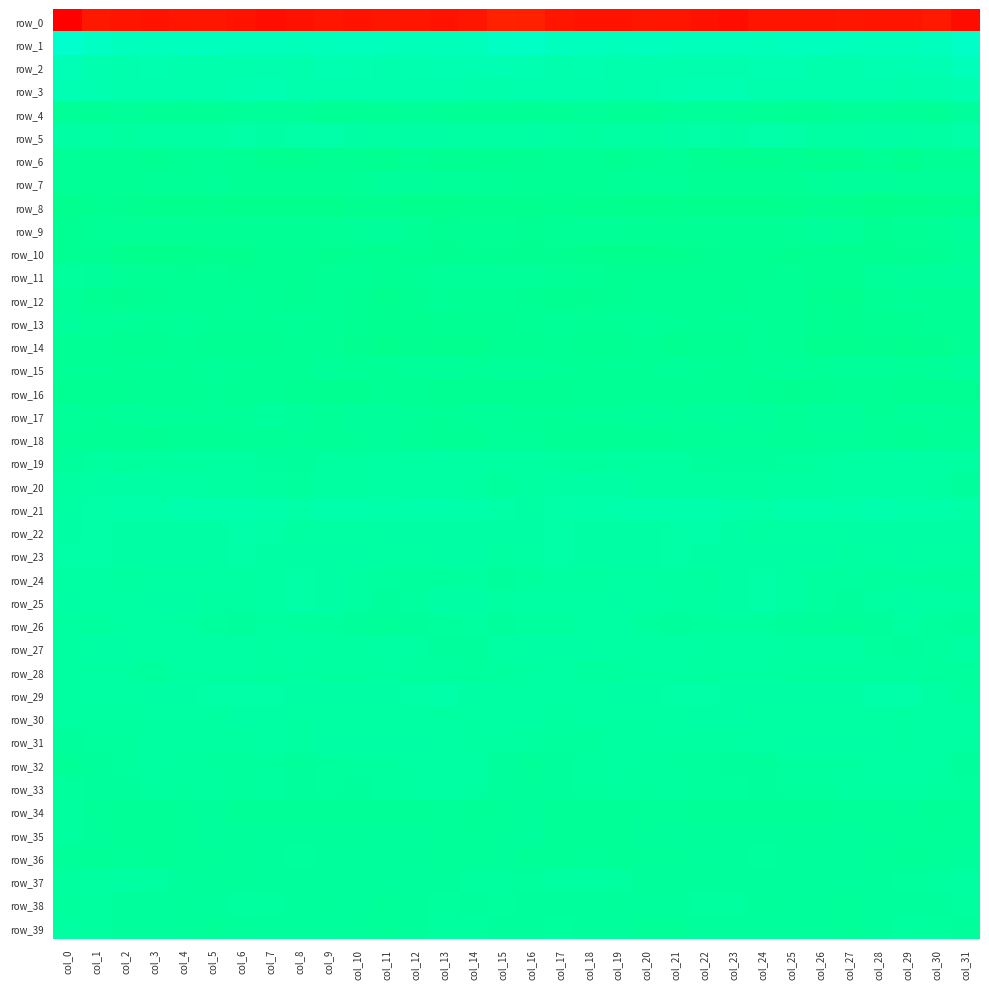

At which label does row_28 first exceed 4?

col_1